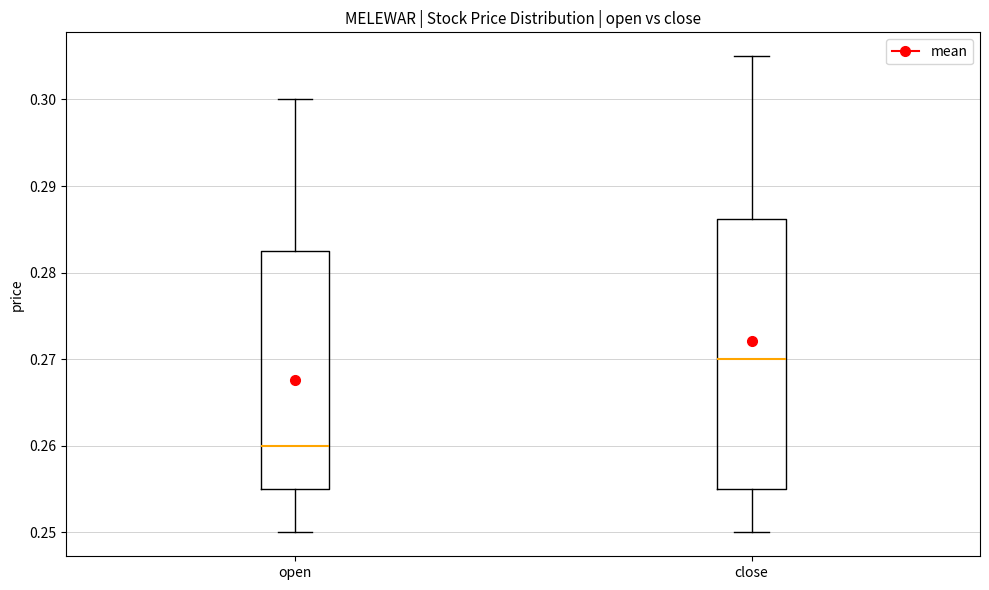

Which box's median line is the lowest?

open